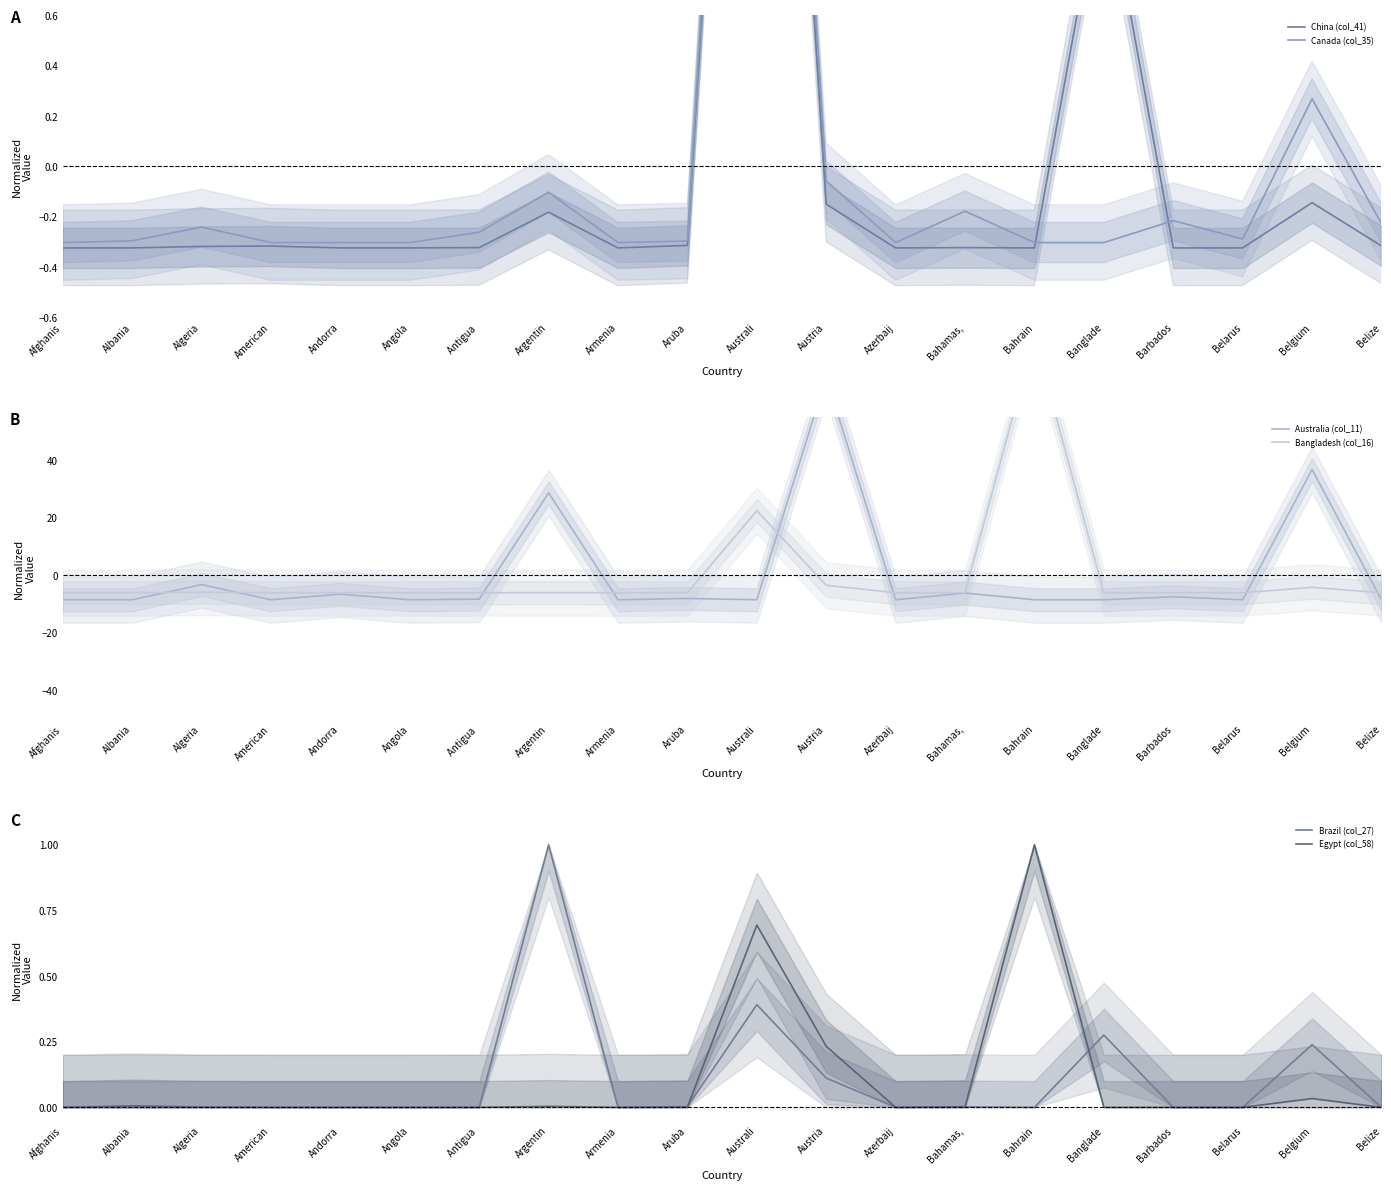

How many data points does each series have?

20